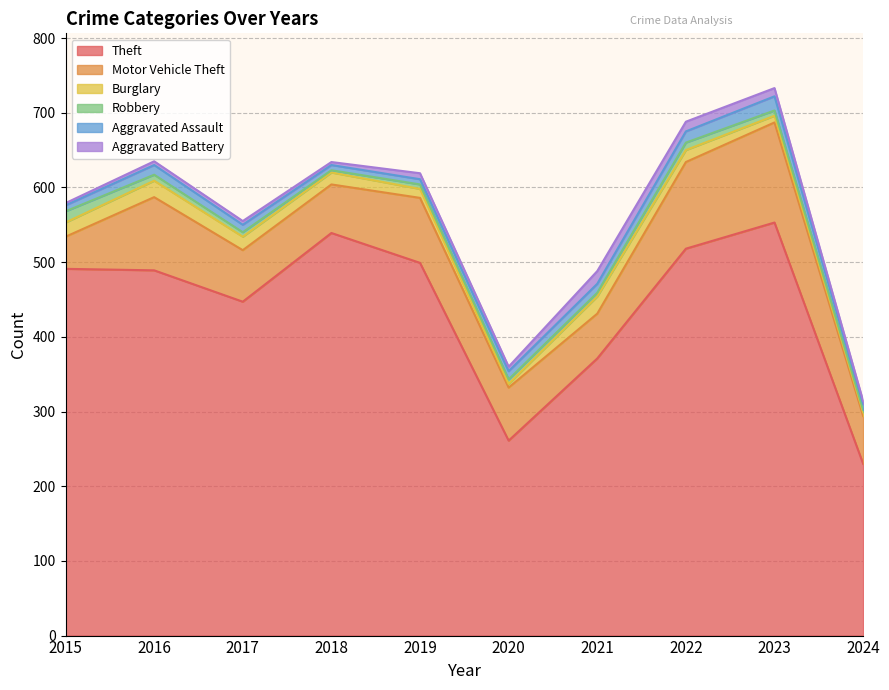

Reading left to right, list all the values displayed in this chart.

Theft: 2015=491	2016=489	2017=447	2018=539	2019=499	2020=261	2021=371	2022=518	2023=553	2024=230
Motor Vehicle Theft: 2015=43	2016=98	2017=69	2018=65	2019=87	2020=71	2021=60	2022=116	2023=134	2024=64
Burglary: 2015=19	2016=22	2017=18	2018=16	2019=12	2020=5	2021=23	2022=16	2023=9	2024=5
Robbery: 2015=15	2016=8	2017=6	2018=3	2019=6	2020=6	2021=5	2022=10	2023=7	2024=3
Aggravated Assault: 2015=8	2016=13	2017=10	2018=7	2019=7	2020=11	2021=12	2022=15	2023=19	2024=8
Aggravated Battery: 2015=3	2016=5	2017=5	2018=4	2019=8	2020=6	2021=17	2022=13	2023=11	2024=4